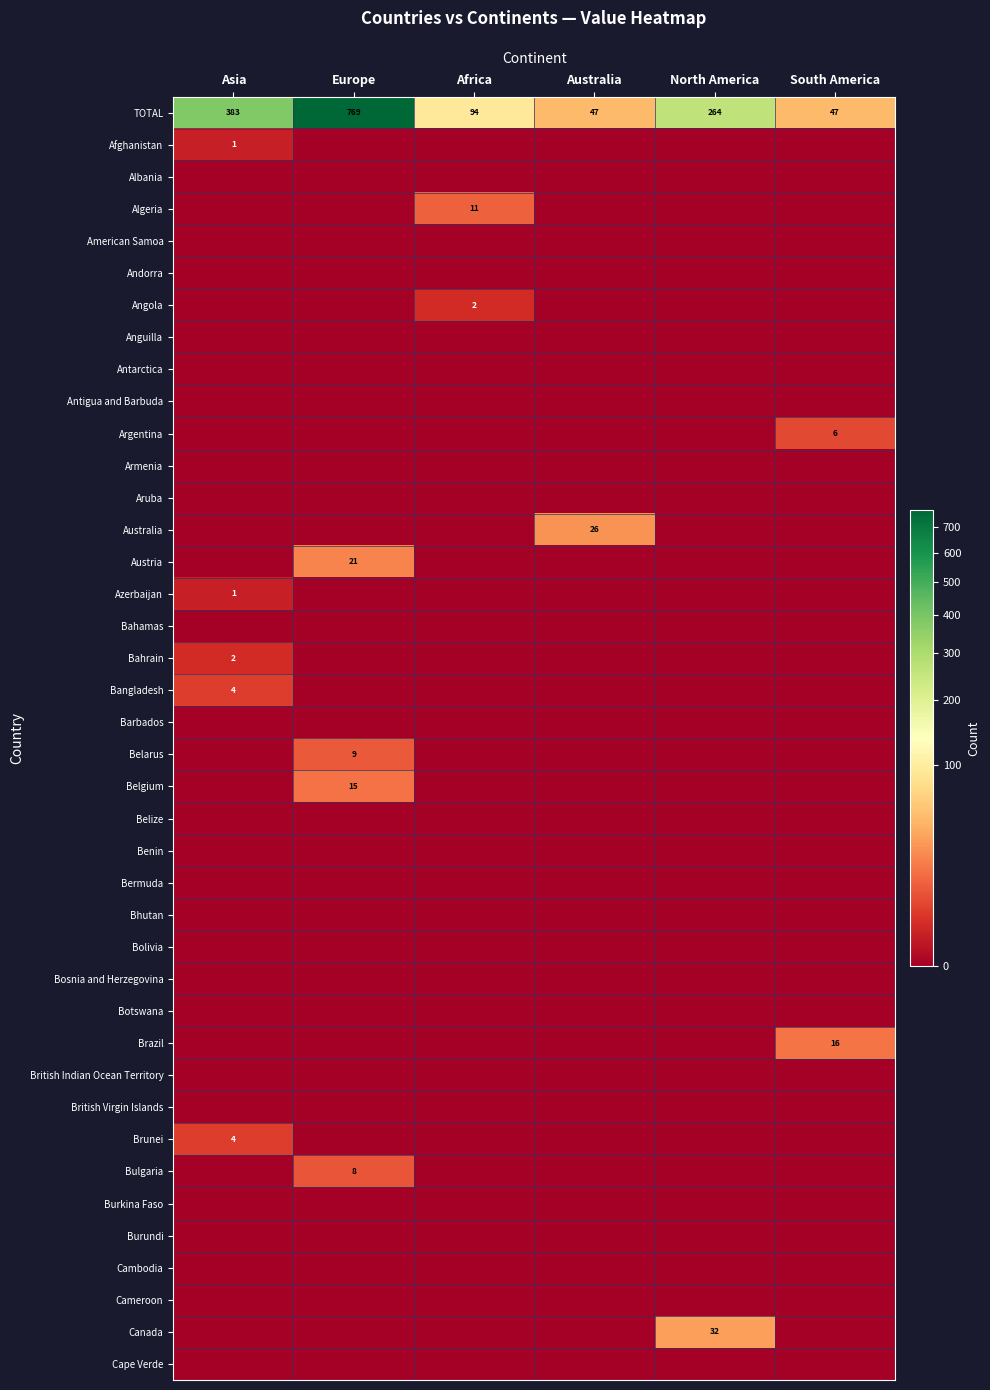

The value of Bangladesh at Asia is 6. True or false?

False